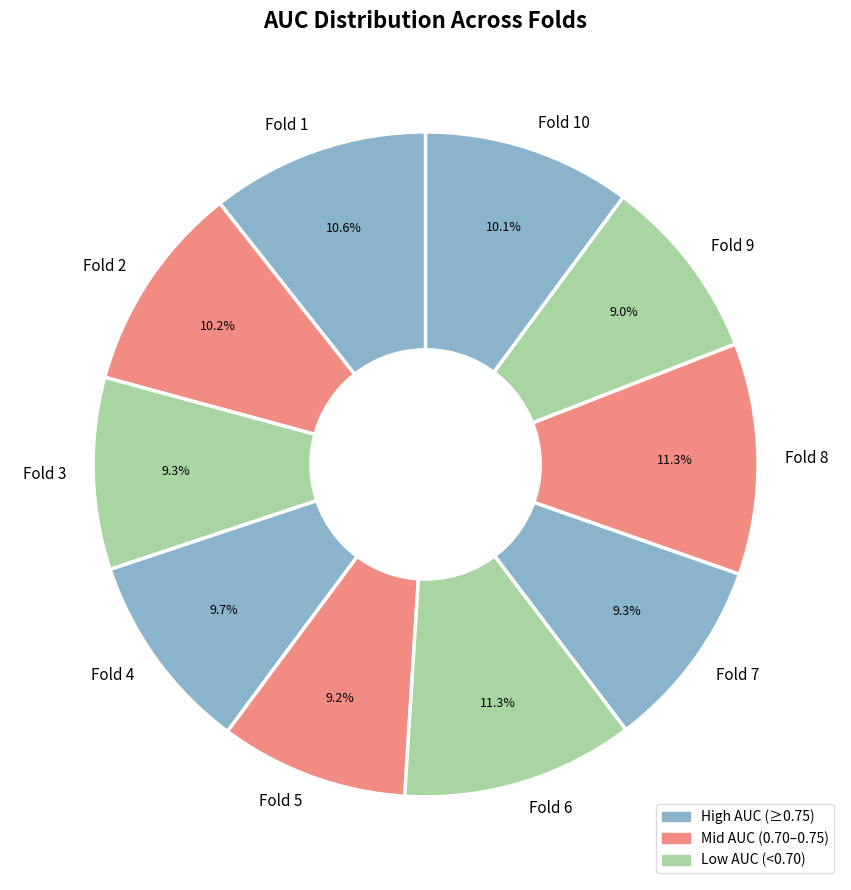

True or false: Fold 9 accounts for 22% of the total.

False